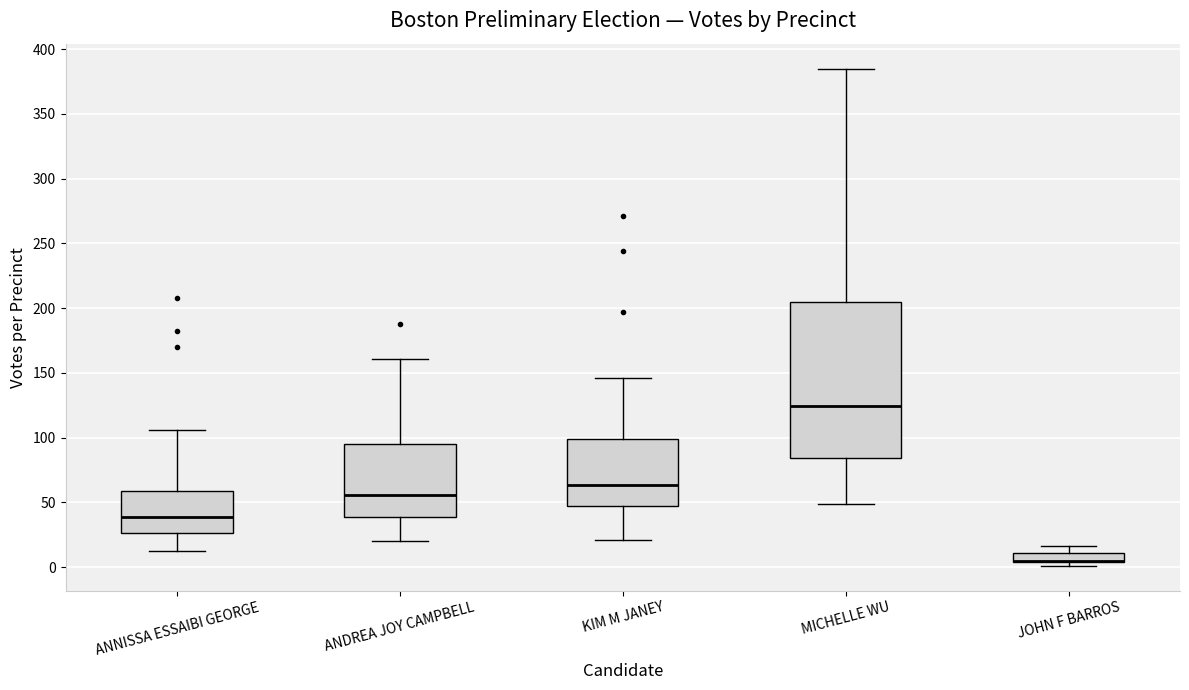

Which box is the tallest, from its lower edge to its upper edge?

MICHELLE WU